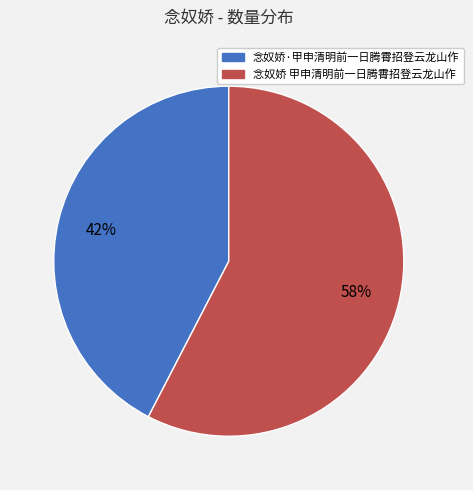

Combined, do 念奴娇 甲申清明前一日腾霄招登云龙山作 and 念奴娇·甲申清明前一日腾霄招登云龙山作 account for over 50%?

Yes